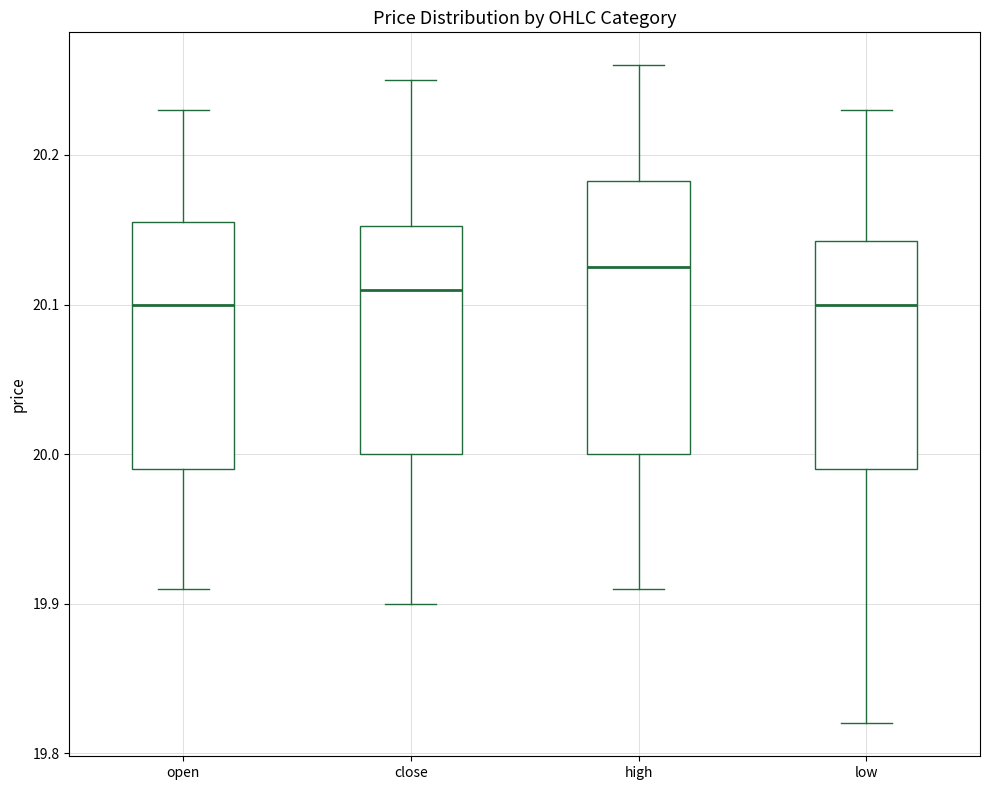

Reading left to right, transcribe this box plot: for each box, give where its median line is, the range the box spans, and where its two whiskers end, as read against the y-axis. The values are not printed on the chart, so give them approximately, as read against the axis.

open: median 20.10, box 19.99 to 20.16, whiskers 19.91 to 20.23
close: median 20.11, box 20.00 to 20.15, whiskers 19.90 to 20.25
high: median 20.13, box 20.00 to 20.18, whiskers 19.91 to 20.26
low: median 20.10, box 19.99 to 20.14, whiskers 19.82 to 20.23